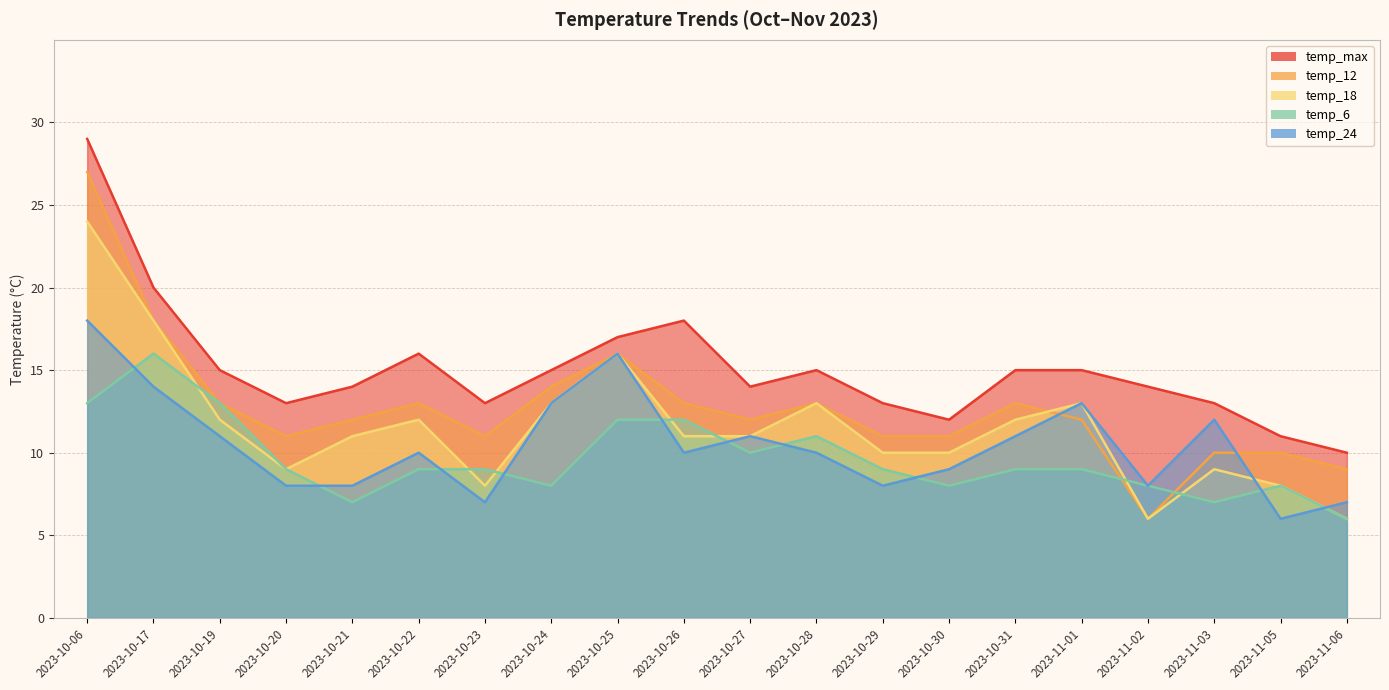

Is the value of temp_24 at 2023-10-19 greater than the value of temp_6 at 2023-10-28?

No